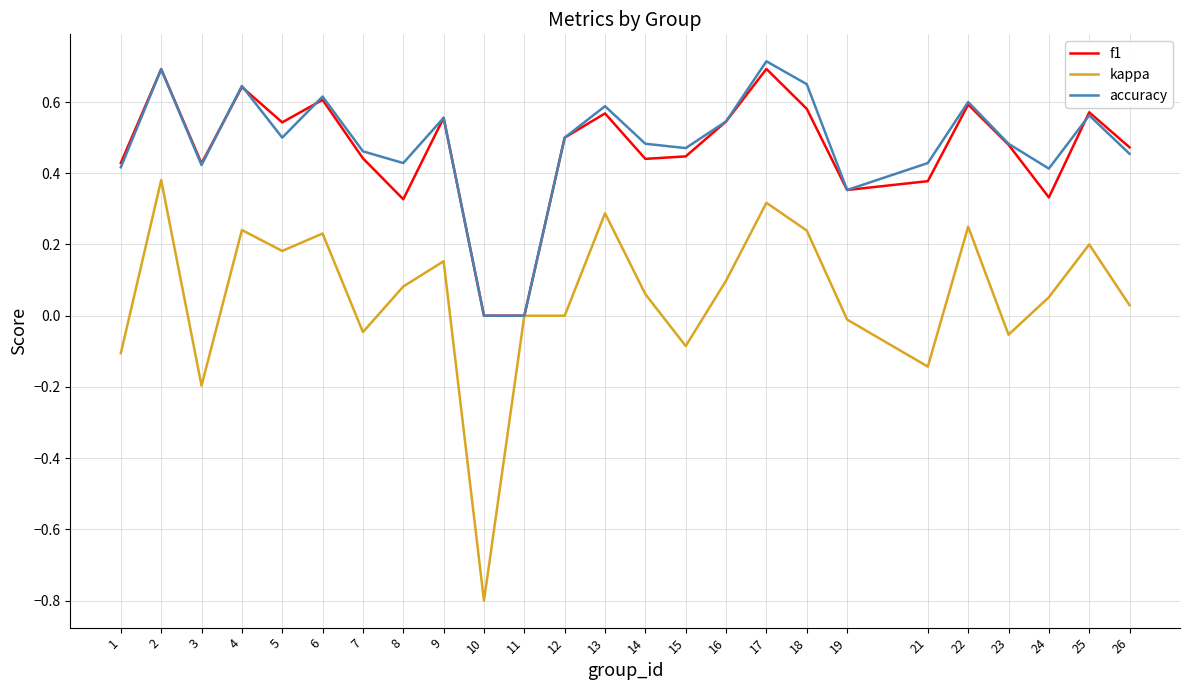

Which series has the widest spread of values?

kappa